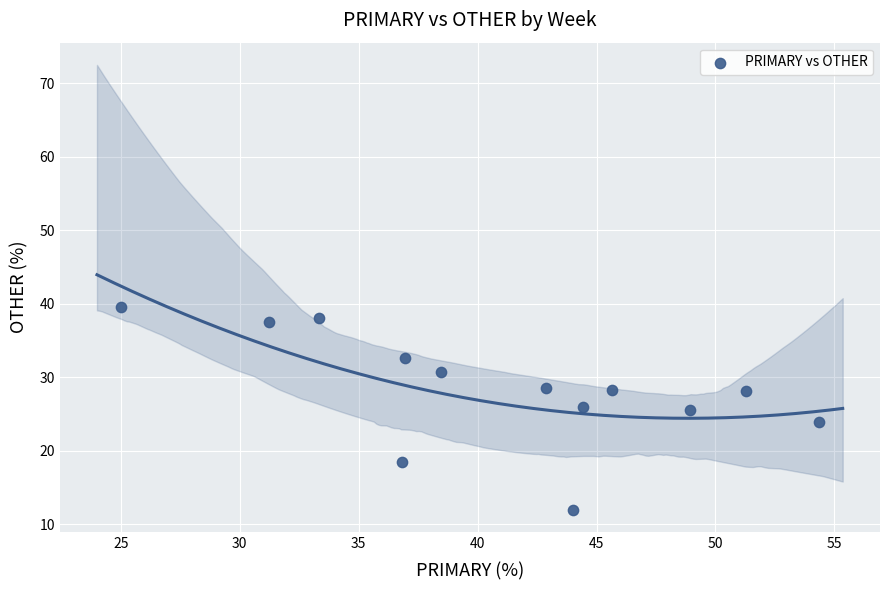

What is the range of Y values (max minus min)?

27.6